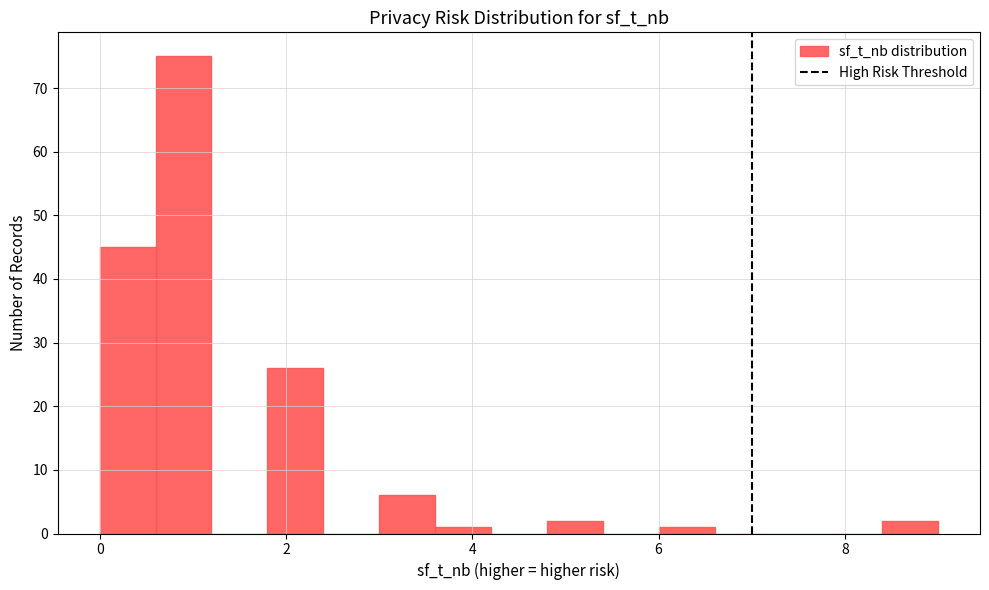

Around what value on the x-axis is the tallest bar? Give the approximate position of its centre, as read against the axis.

1.0